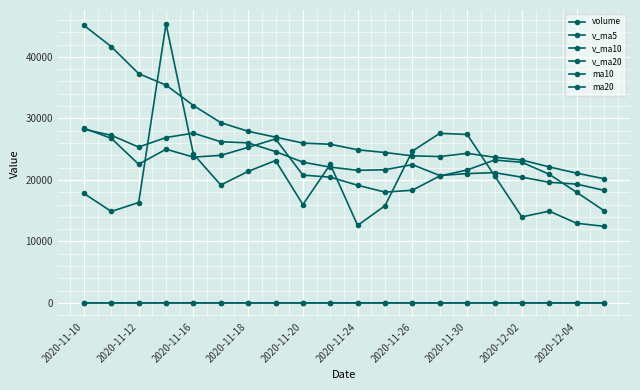

Reading right to left, transcribe all the data shown in this chart.

volume: 12459.0	12954.4	14922.5	13985.3	20697.1	27390.0	27571.9	24685.2	15809.8	12602.7	22527.6	15988.2	23151.0	21385.9	19172.6	24206.4	45354.2	16326.3	14870.2	17805.0
v_ma5: 15003.7	17989.9	20913.4	22865.9	23230.8	21611.9	20639.4	18322.7	18015.8	19131.1	20445.1	20780.8	26654.0	25289.1	23985.9	23712.4	24988.2	22550.3	26753.8	28418.6
v_ma10: 18307.8	19314.7	19618.0	20440.9	21180.9	21028.5	20710.1	22488.3	21652.5	21558.5	22078.7	22884.5	24602.2	26021.4	26202.3	27602.3	26892.2	25339.6	27247.3	28234.1
v_ma20: 20193.3	21099.6	22110.1	23231.2	23691.6	24315.4	23801.2	23914.0	24449.9	24896.3	25796.9	25981.9	26948.8	27902.1	29310.4	32091.2	35408.8	37278.0	41663.4	45129.5
ma10: 12.7	12.8	12.9	13.0	13.1	13.2	13.4	13.5	13.6	13.6	13.7	13.8	13.8	13.9	13.9	13.9	13.9	13.8	13.8	13.9
ma20: 13.2	13.3	13.4	13.5	13.5	13.6	13.6	13.6	13.7	13.7	13.8	13.9	14.0	14.0	14.1	14.2	14.2	14.3	14.5	14.6